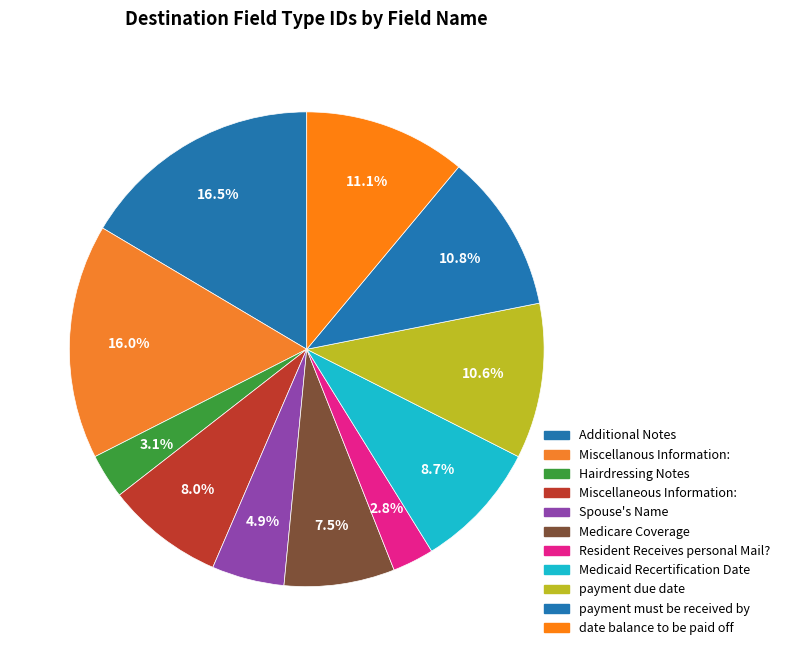

Which category has the biggest portion of the pie?

Additional Notes